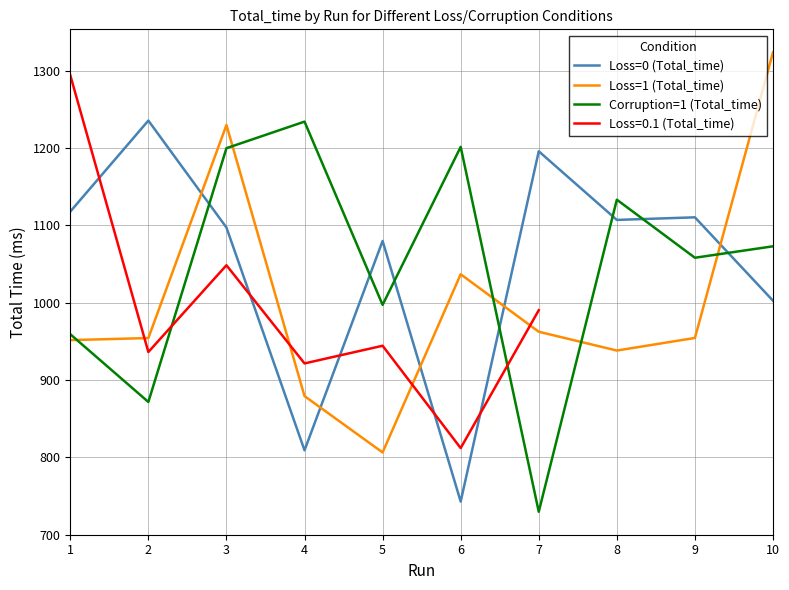

How many data points does each series have?

10